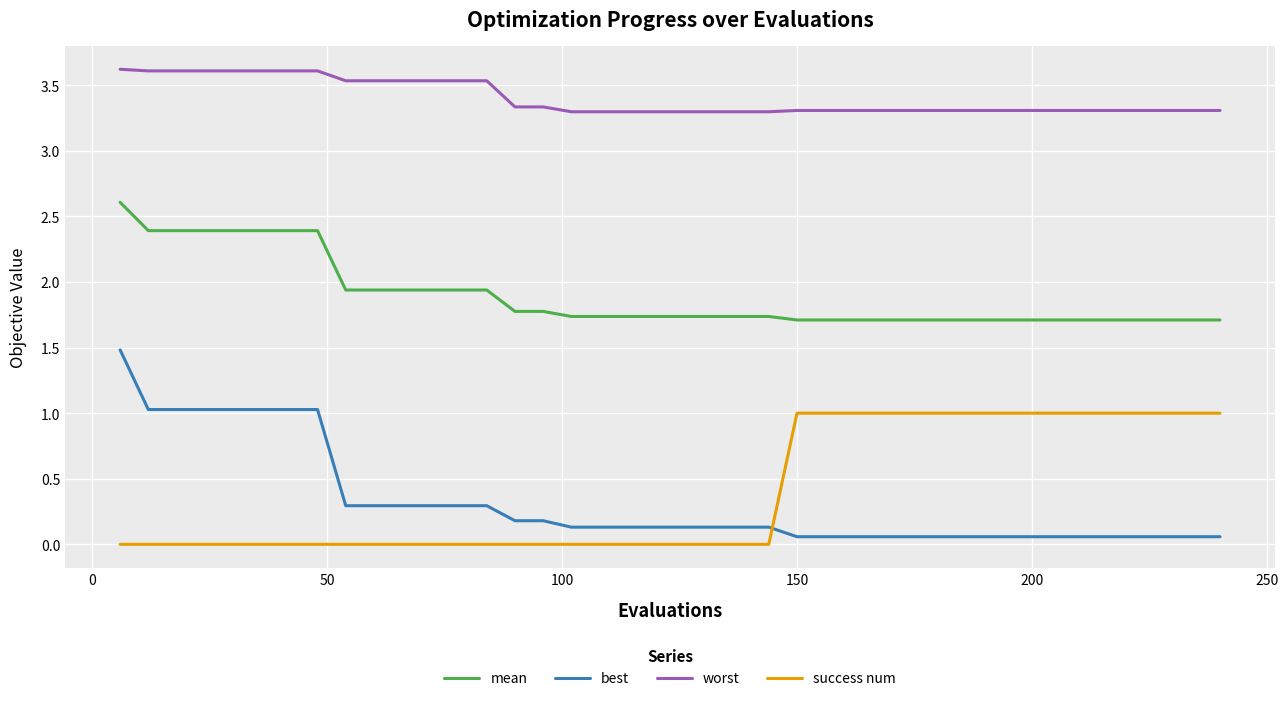

Which series has the largest range (max minus min)?

best